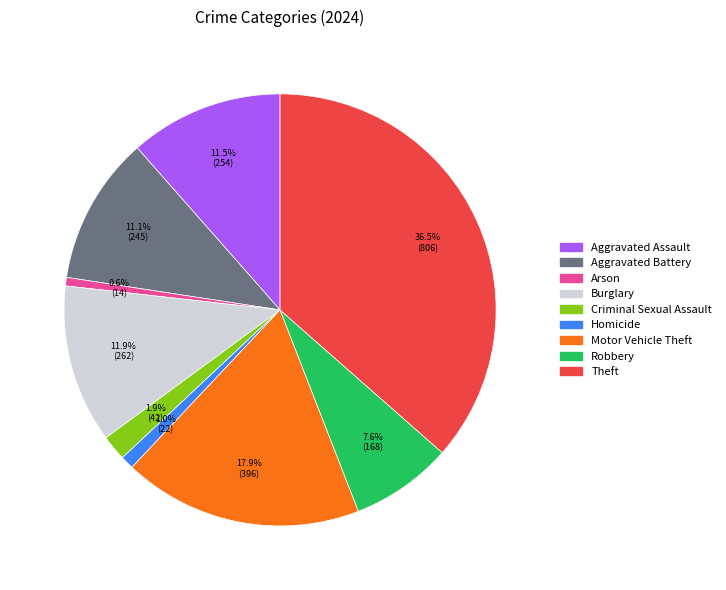

The Robbery slice represents 8% of the pie. True or false?

True